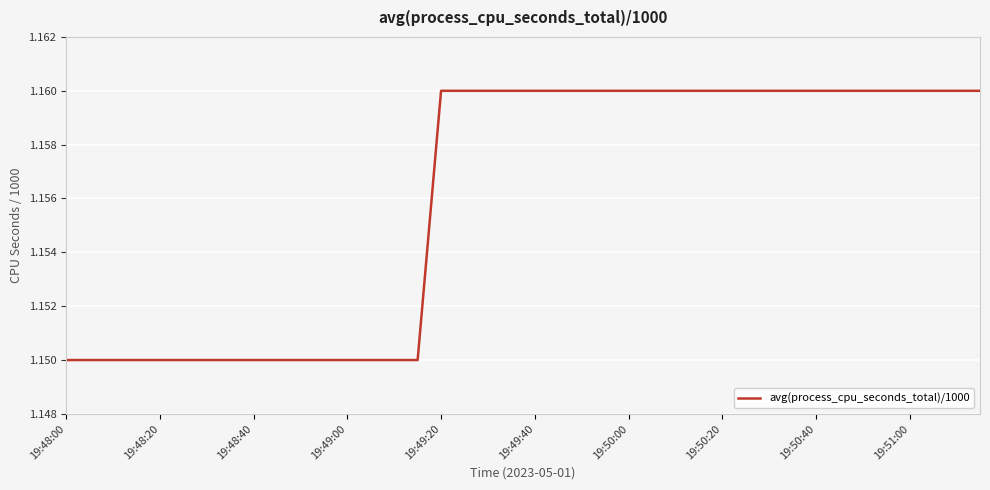

Does the chart have visible grid lines?

Yes